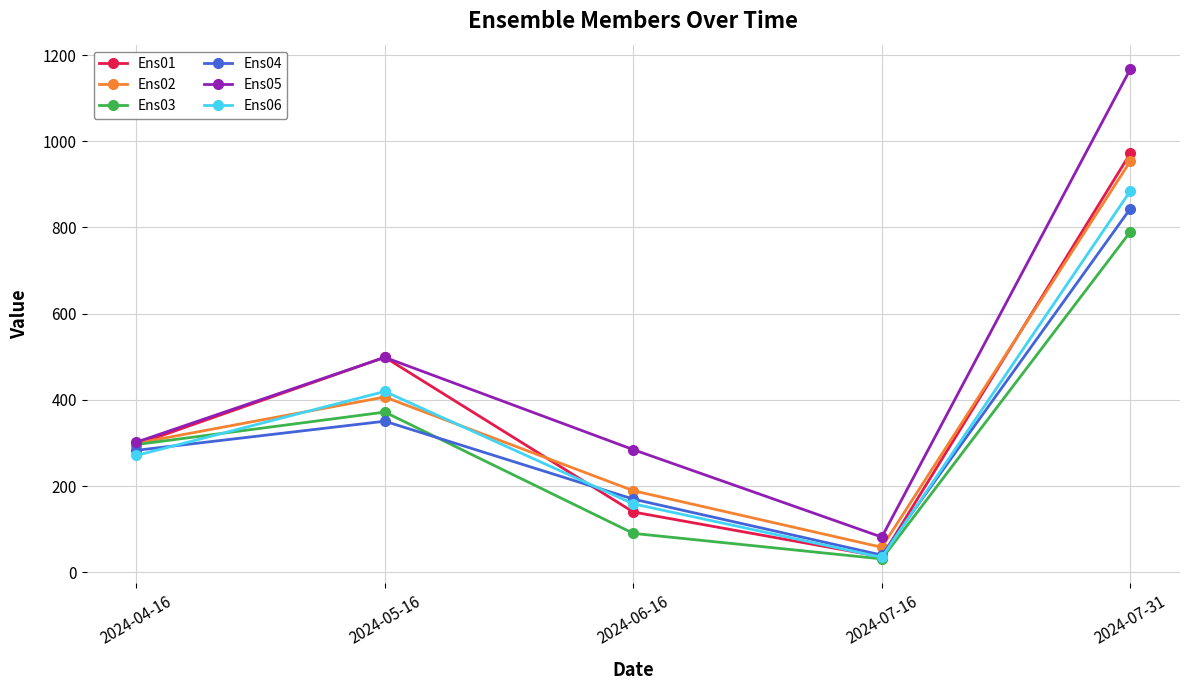

Reading left to right, transcribe all the data shown in this chart.

Ens01: 2024-04-16=296.6	2024-05-16=499.0	2024-06-16=140.0	2024-07-16=36.2	2024-07-31=971.8
Ens02: 2024-04-16=299.4	2024-05-16=406.7	2024-06-16=189.5	2024-07-16=58.2	2024-07-31=953.7
Ens03: 2024-04-16=296.4	2024-05-16=371.8	2024-06-16=90.5	2024-07-16=31.2	2024-07-31=789.9
Ens04: 2024-04-16=283.0	2024-05-16=350.6	2024-06-16=169.9	2024-07-16=40.1	2024-07-31=843.6
Ens05: 2024-04-16=301.9	2024-05-16=498.8	2024-06-16=284.7	2024-07-16=81.8	2024-07-31=1167.2
Ens06: 2024-04-16=271.1	2024-05-16=419.6	2024-06-16=158.9	2024-07-16=34.8	2024-07-31=884.5